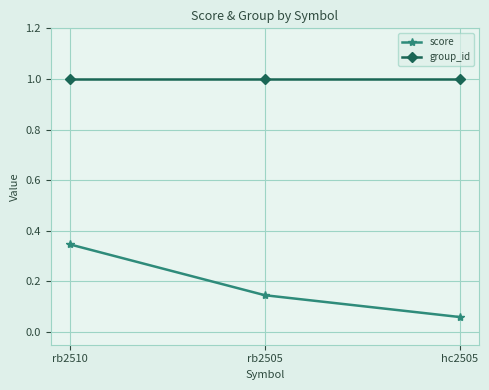

What is the difference between the highest and lowest values at hc2505?

0.9